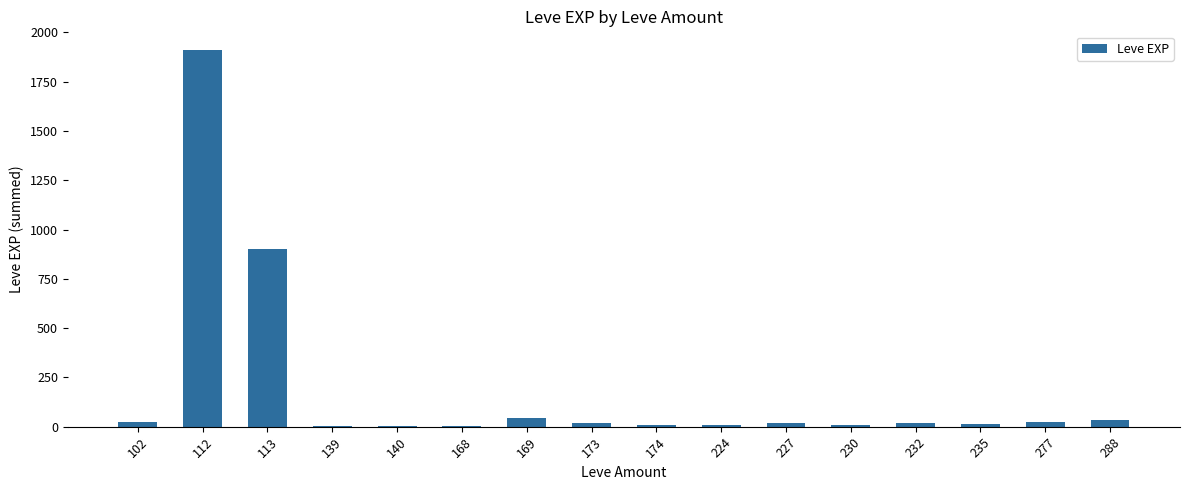

What is the approximate value at 174?

10